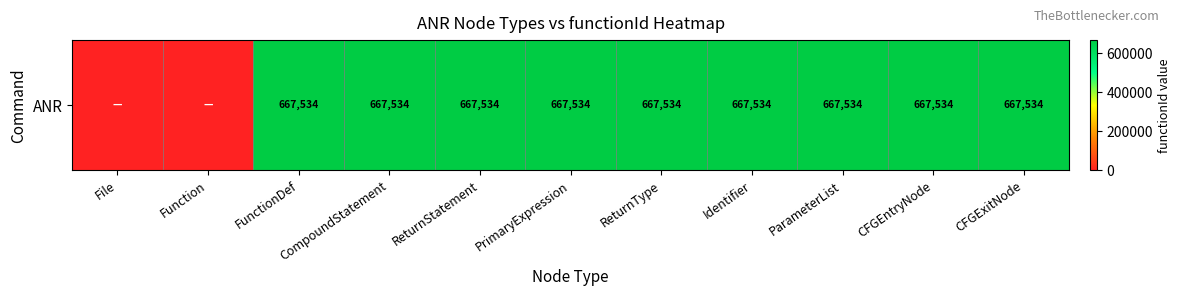

Rank the categories by value from highest to lowest.

FunctionDef, CompoundStatement, ReturnStatement, PrimaryExpression, ReturnType, Identifier, ParameterList, CFGEntryNode, CFGExitNode, File, Function